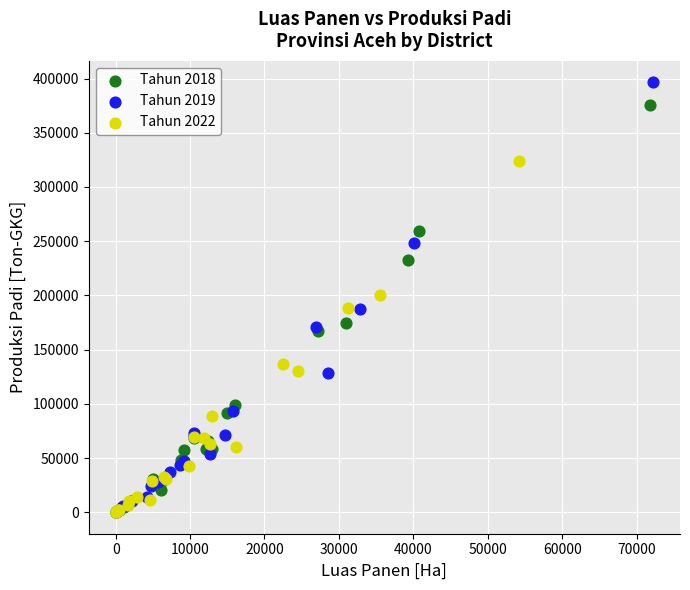

Which series reaches the maximum Y coordinate?

Tahun 2019